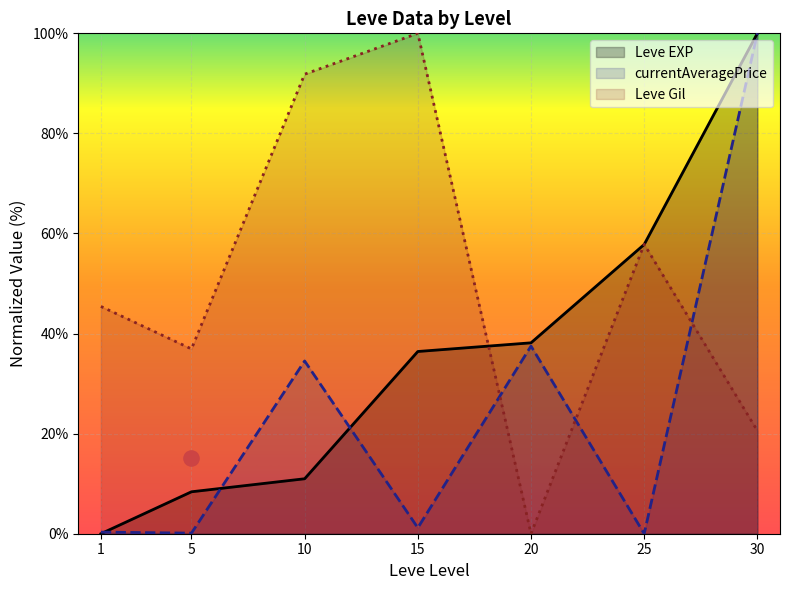

Which series has the largest Y range (max minus min)?

Leve EXP